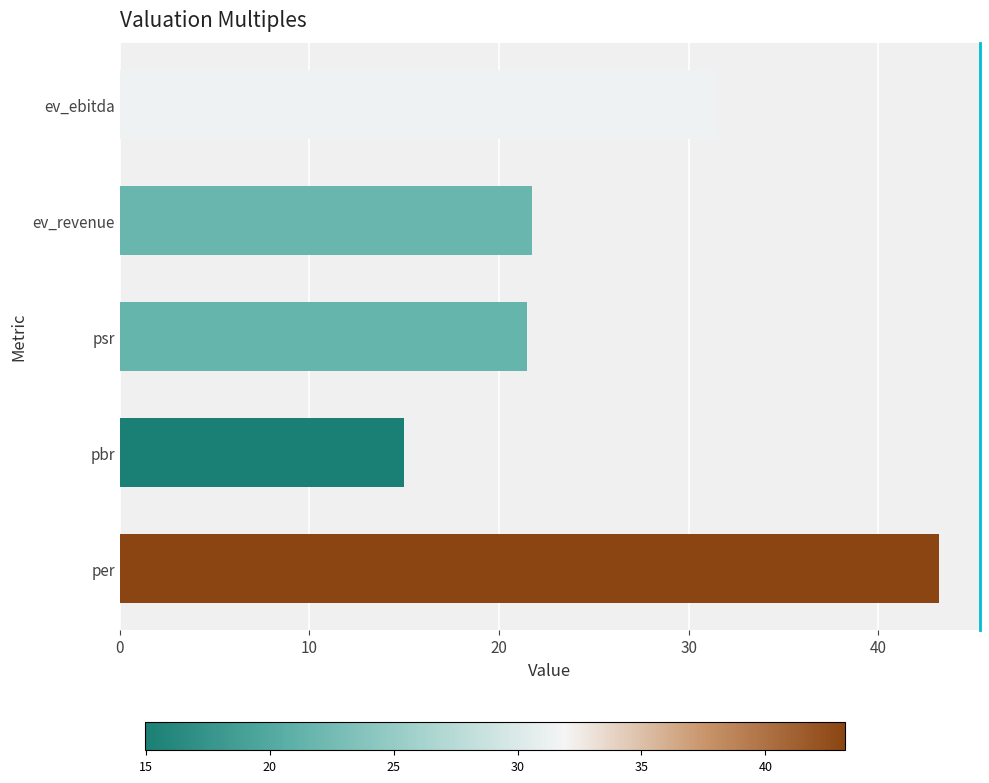

At which label is the value closest to 29?

ev_ebitda